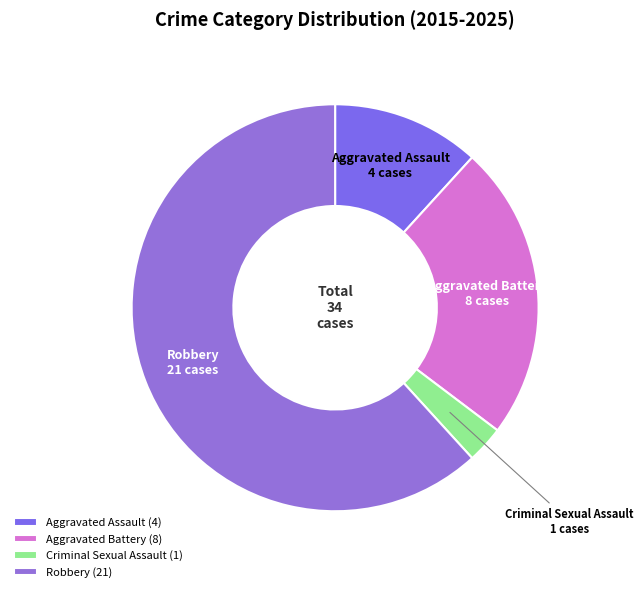

What is the majority slice?

Robbery